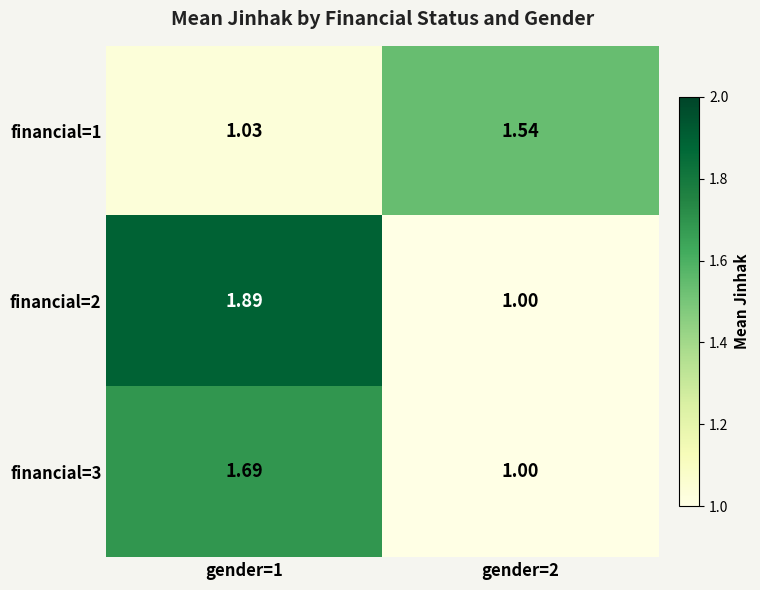

Is the value of financial=3 at gender=1 greater than the value of financial=2 at gender=1?

No